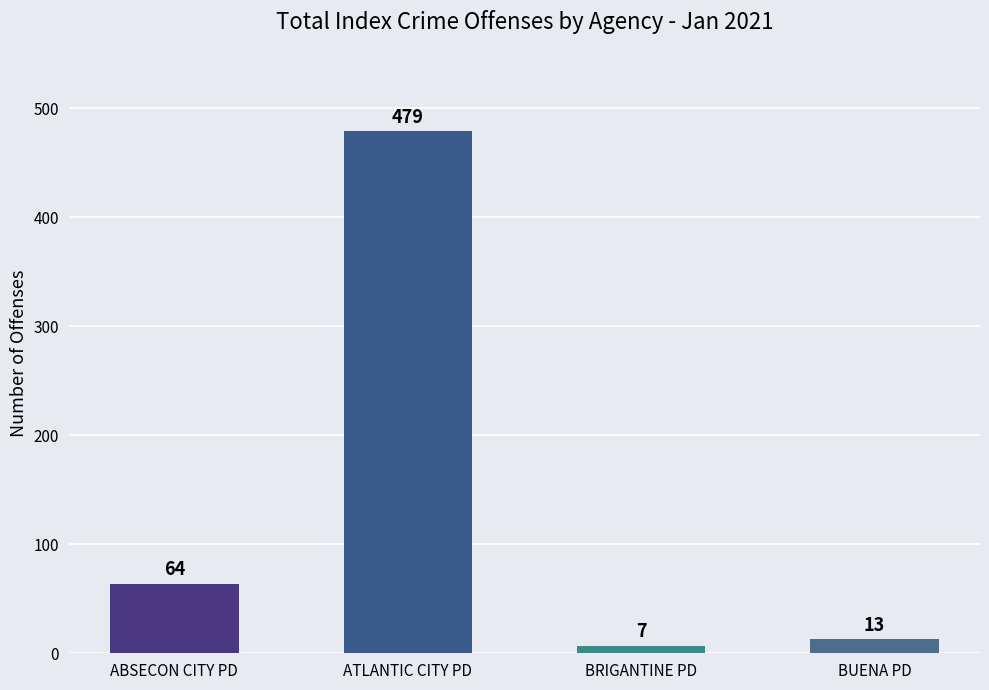

At which label is the value closest to 243?

ABSECON CITY PD